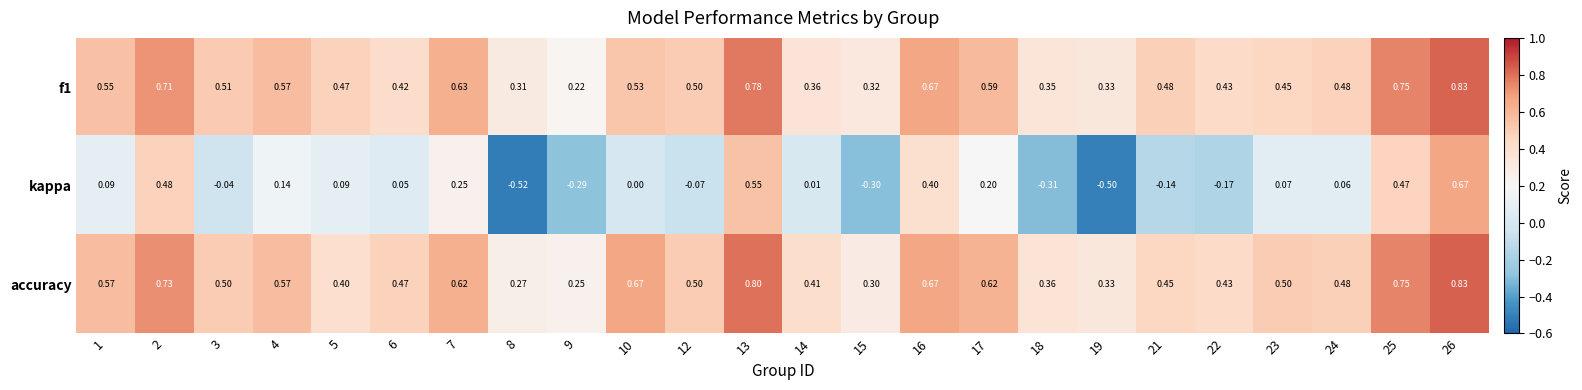

Is the value of f1 at 17 greater than the value of kappa at 14?

Yes